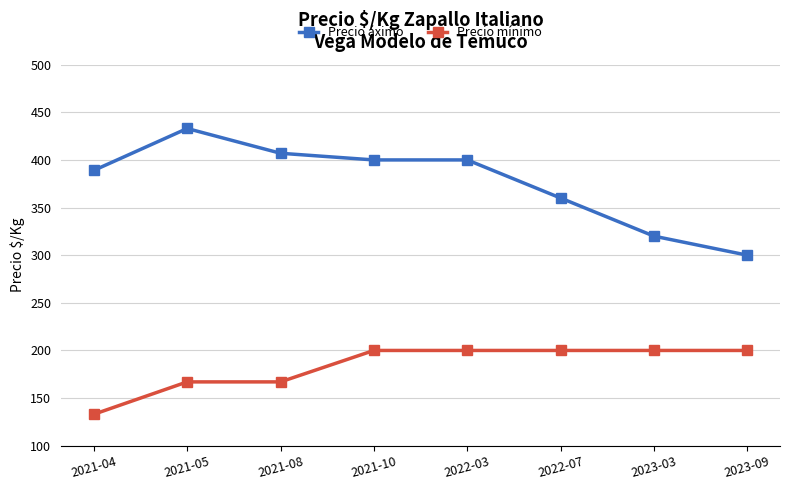

Is the value of Precio áximo at 2021-04 greater than the value of Precio mínimo at 2021-04?

Yes